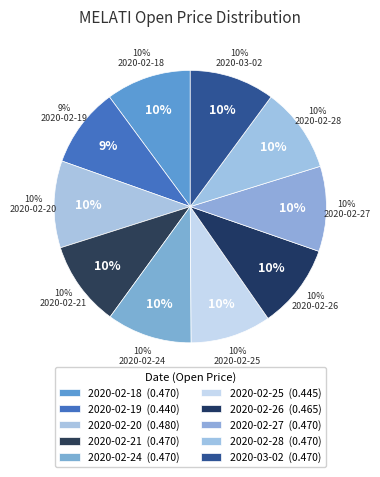

Does any single category account for the majority?

No